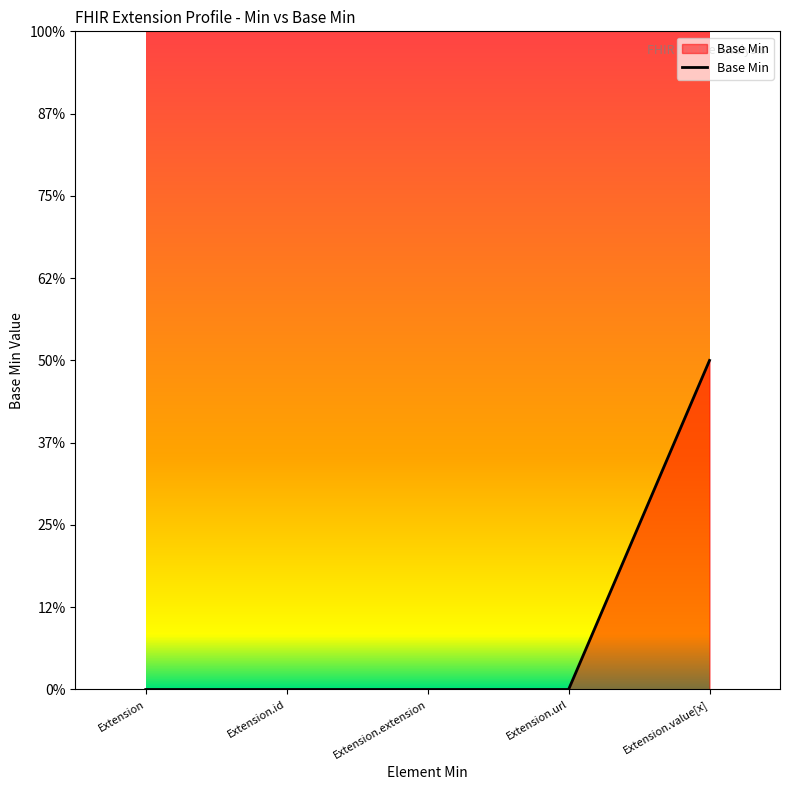

Which label corresponds to the largest value in the chart?

Extension.value[x]